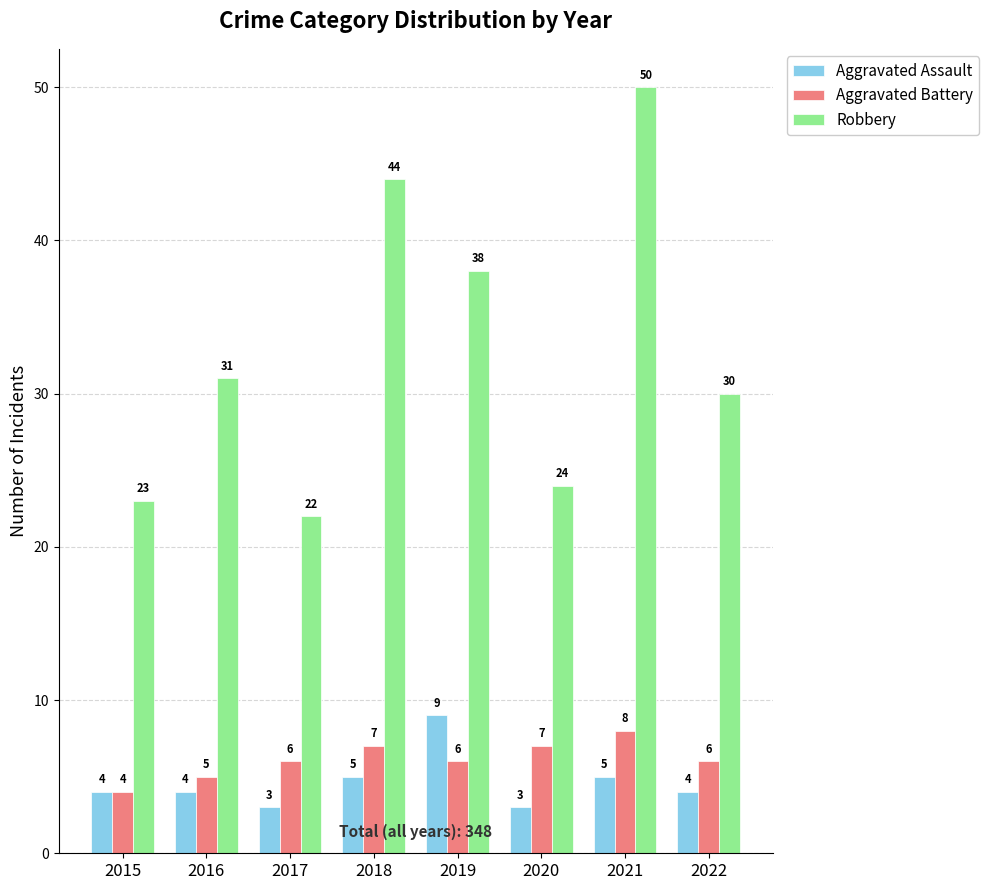

How many data points in Aggravated Battery are less than 6?

2